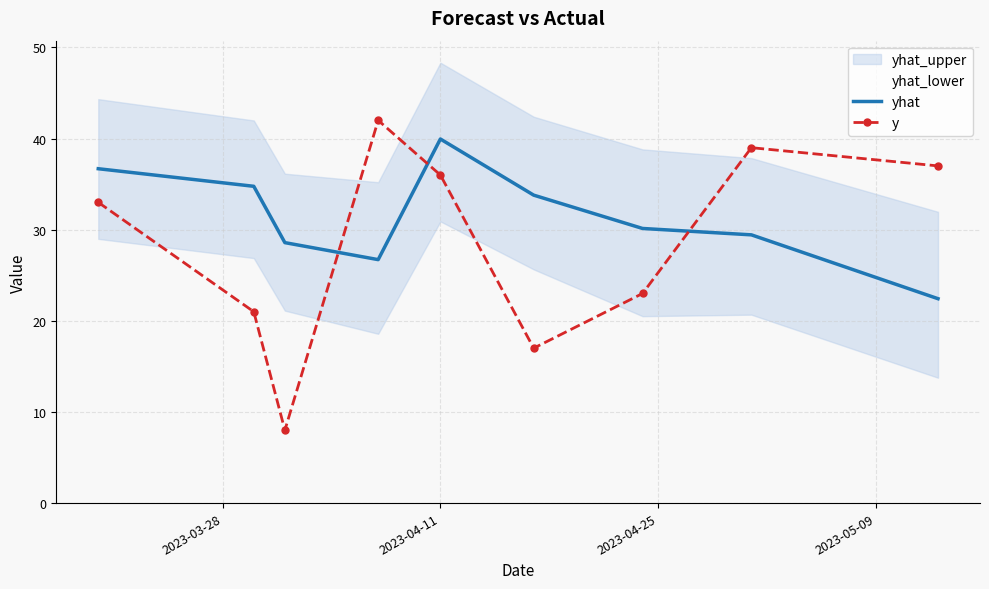

True or false: y and yhat intersect in this chart.

True